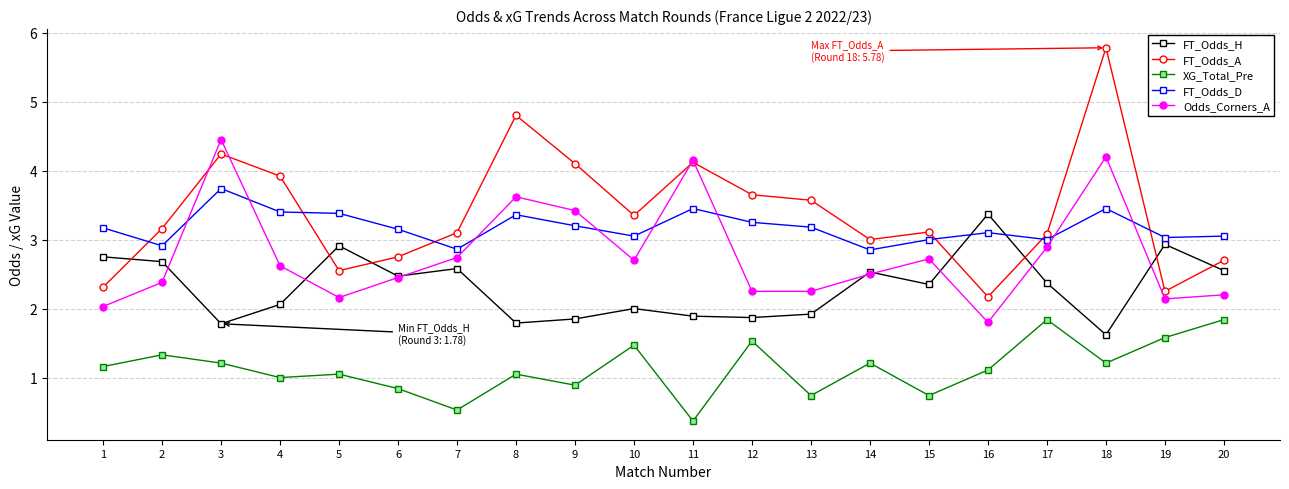

Is the value of FT_Odds_H at 2 greater than the value of Odds_Corners_A at 13?

Yes